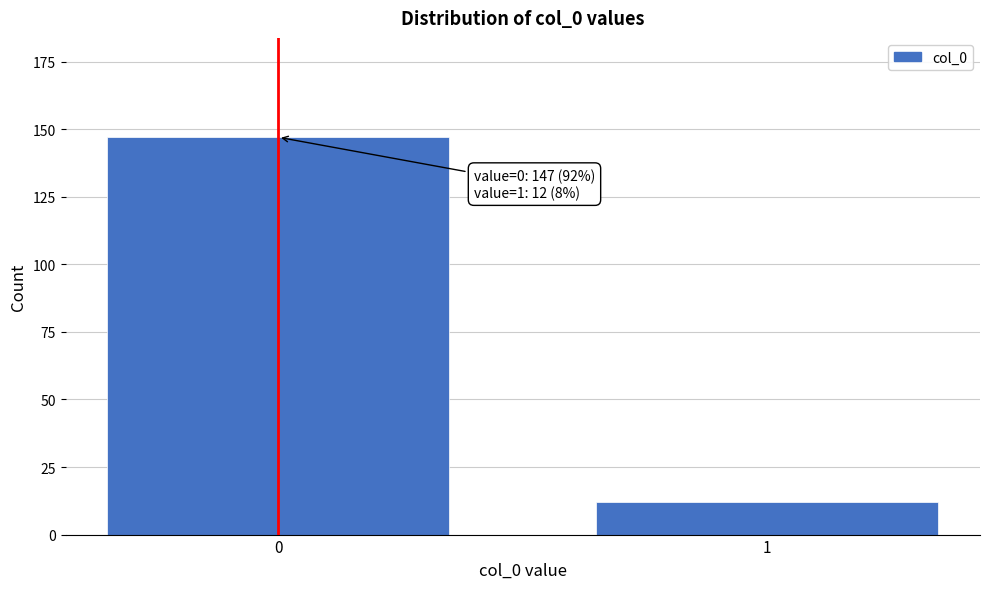

Reading left to right, transcribe all the data shown in this chart.

147	12